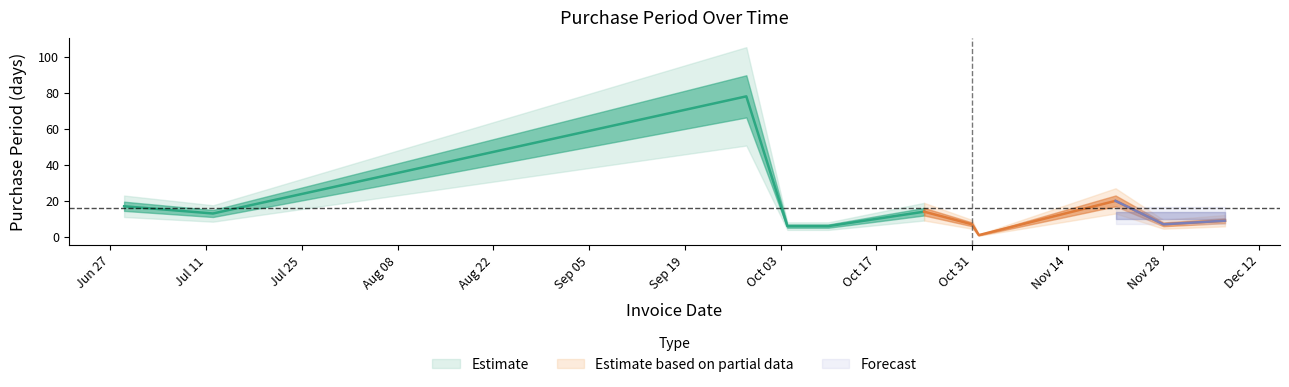

Is this an area chart (filled region under the line)?

No